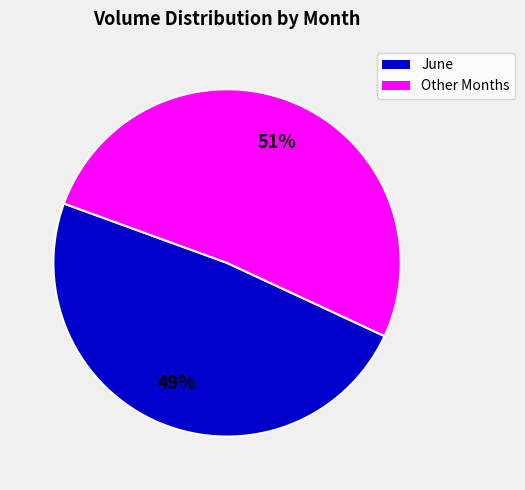

How many slices are in this pie chart?

2